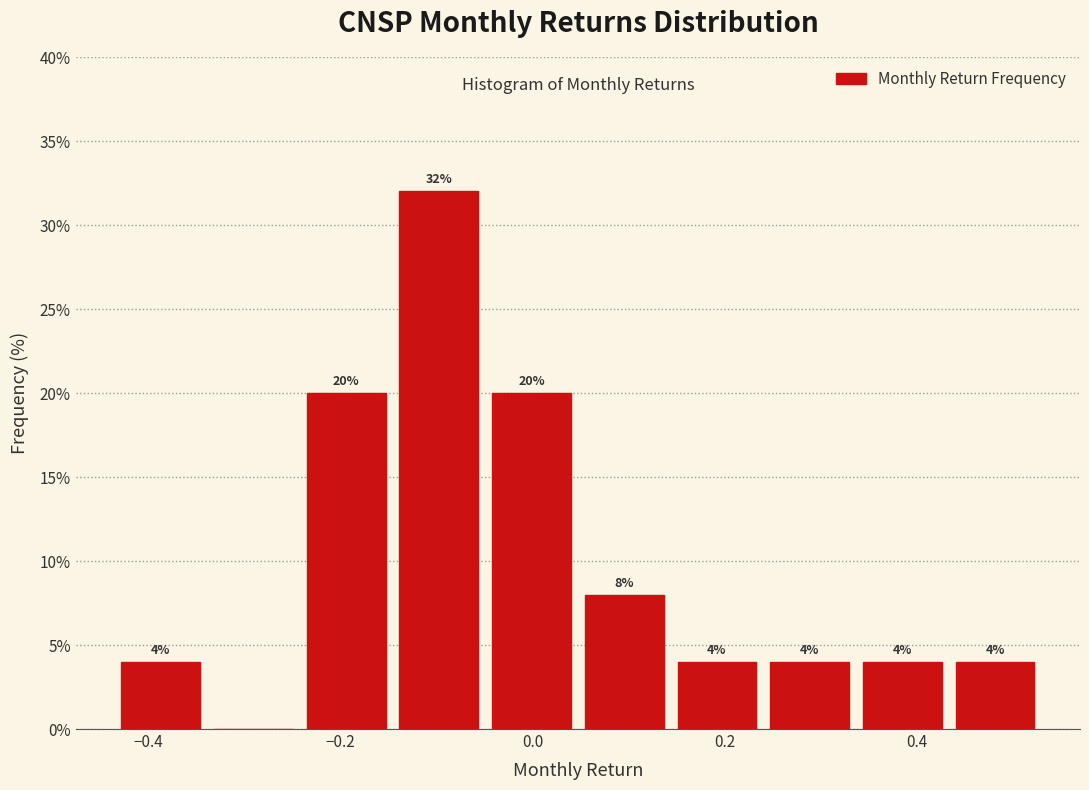

Over which range of the x-axis is the bar tallest?

-0.14 to -0.04